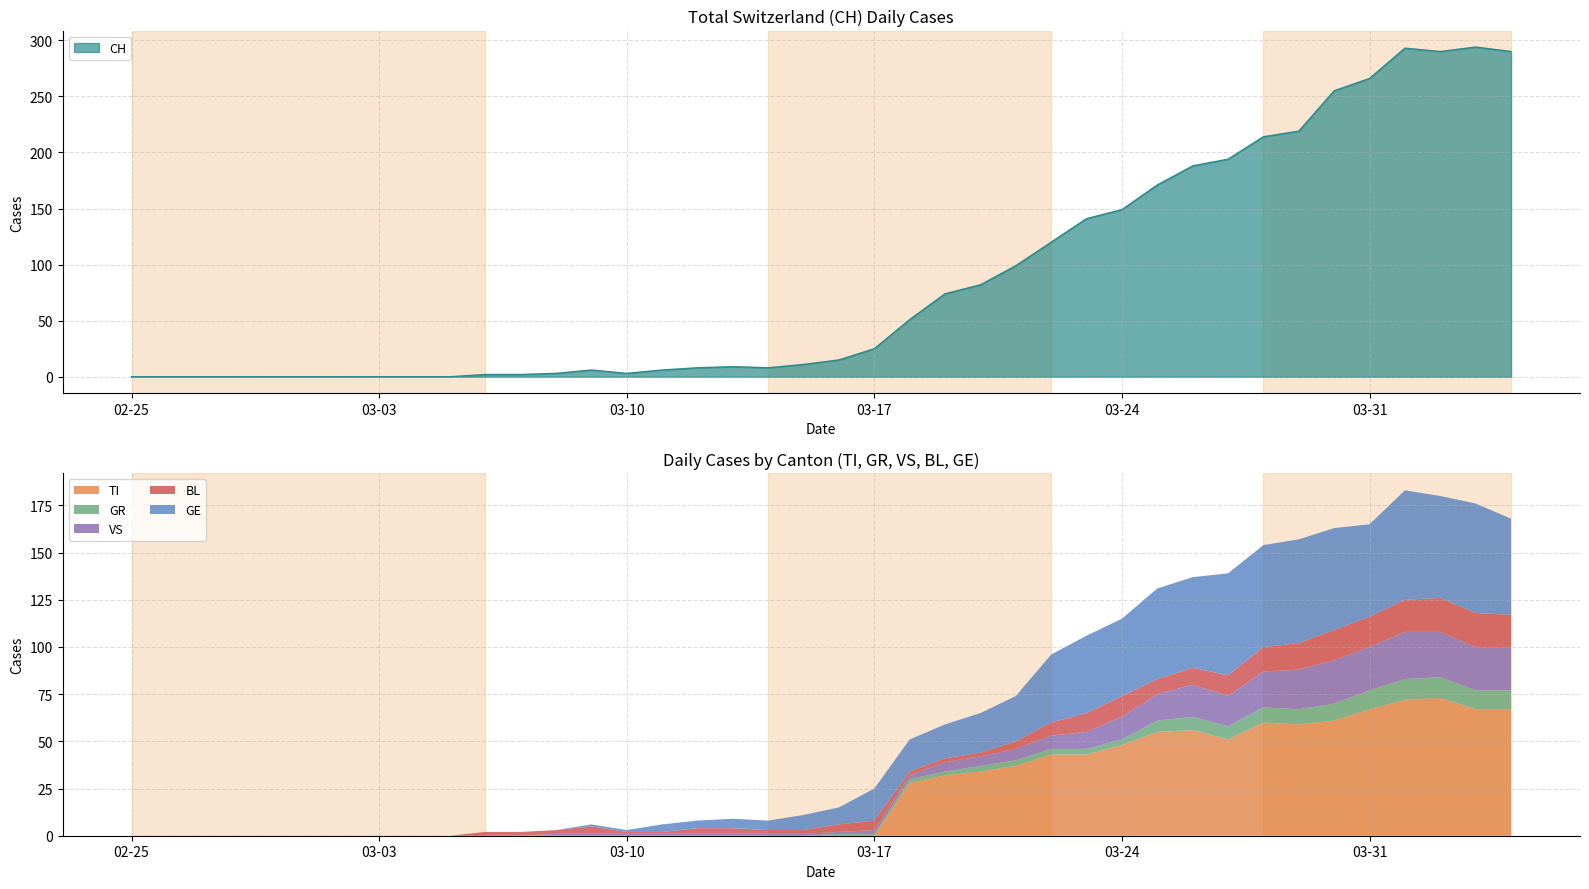

At which category does the chart reach its peak across all series?

38